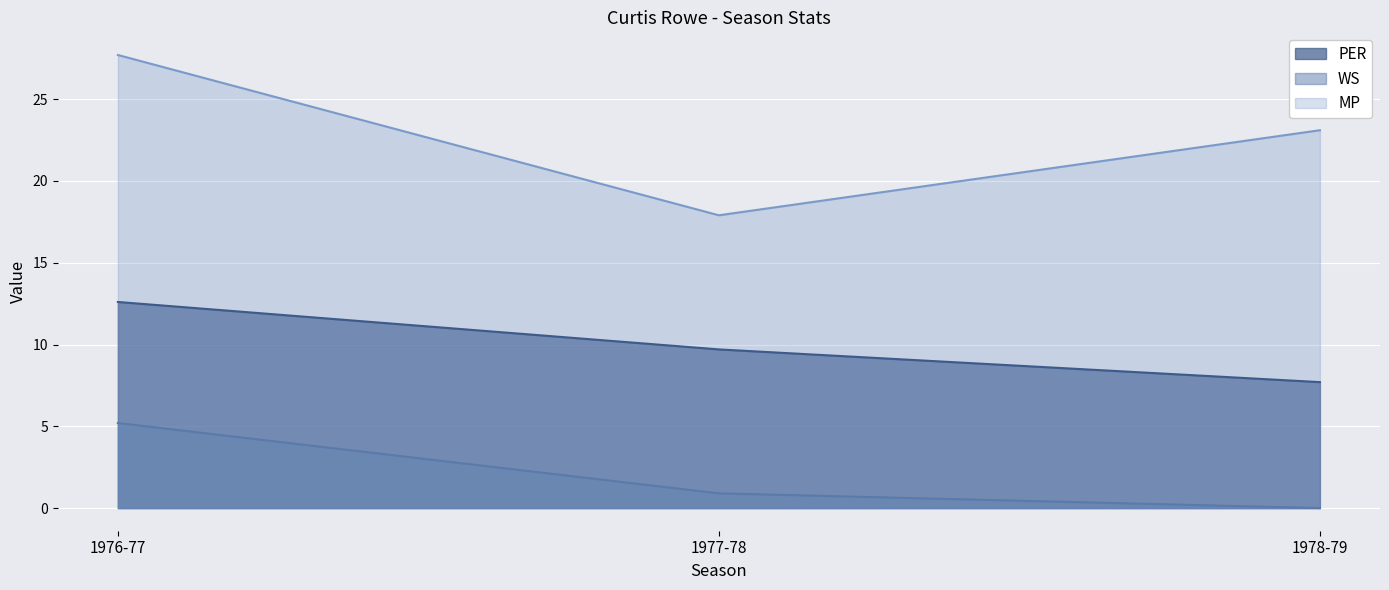

What is the difference between the highest and lowest values at 1976-77?

22.5